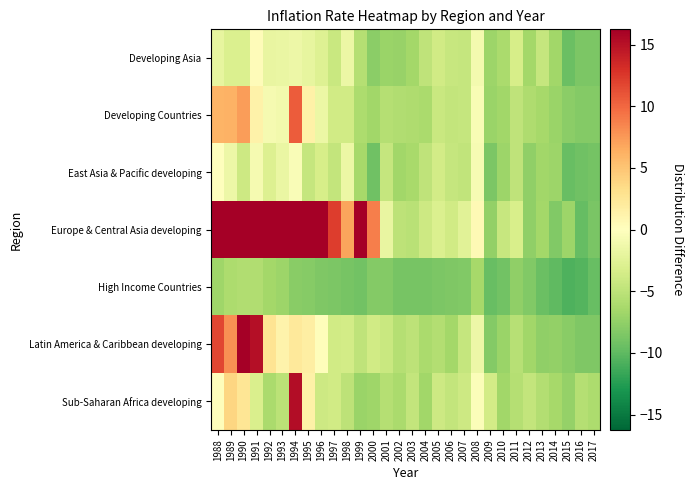

What is the total value across all series at 1994?

138.2